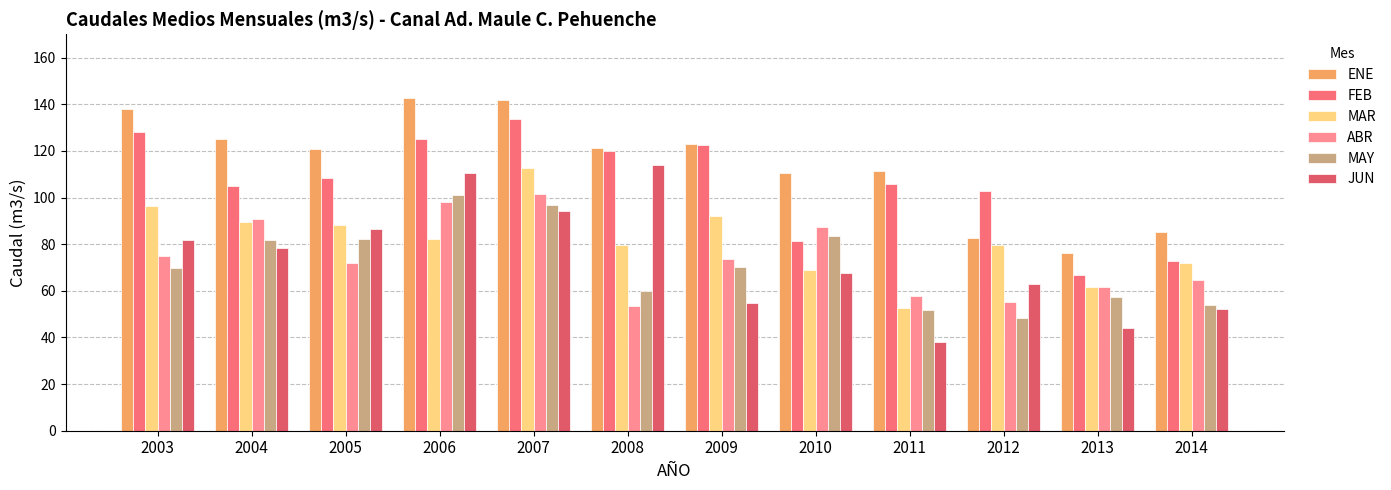

What is the greatest value displayed?

142.9